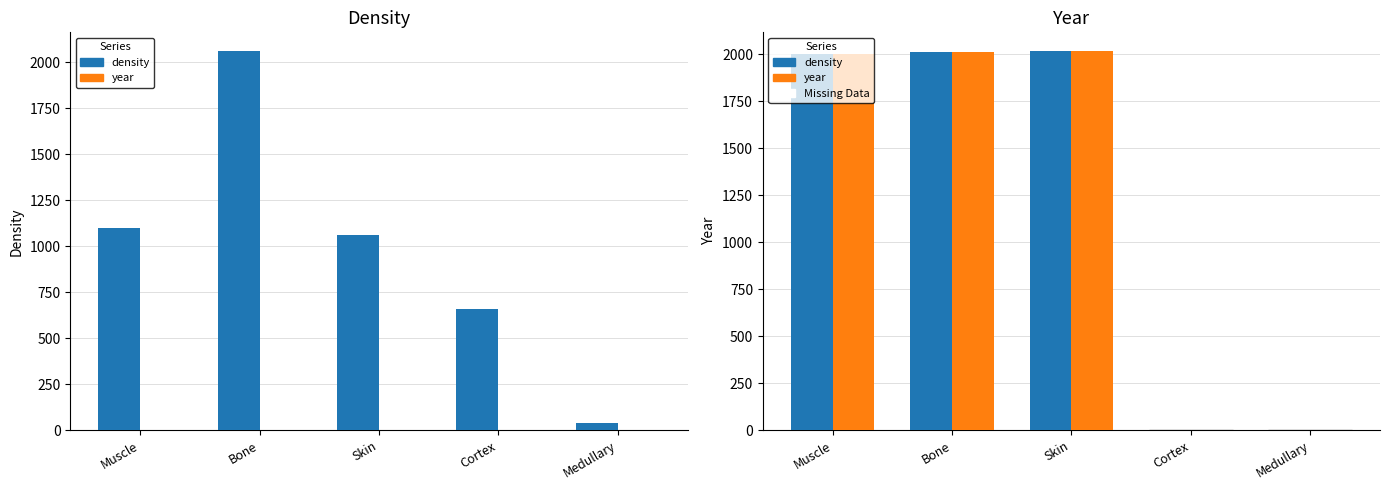

What is the greatest value displayed?

2060